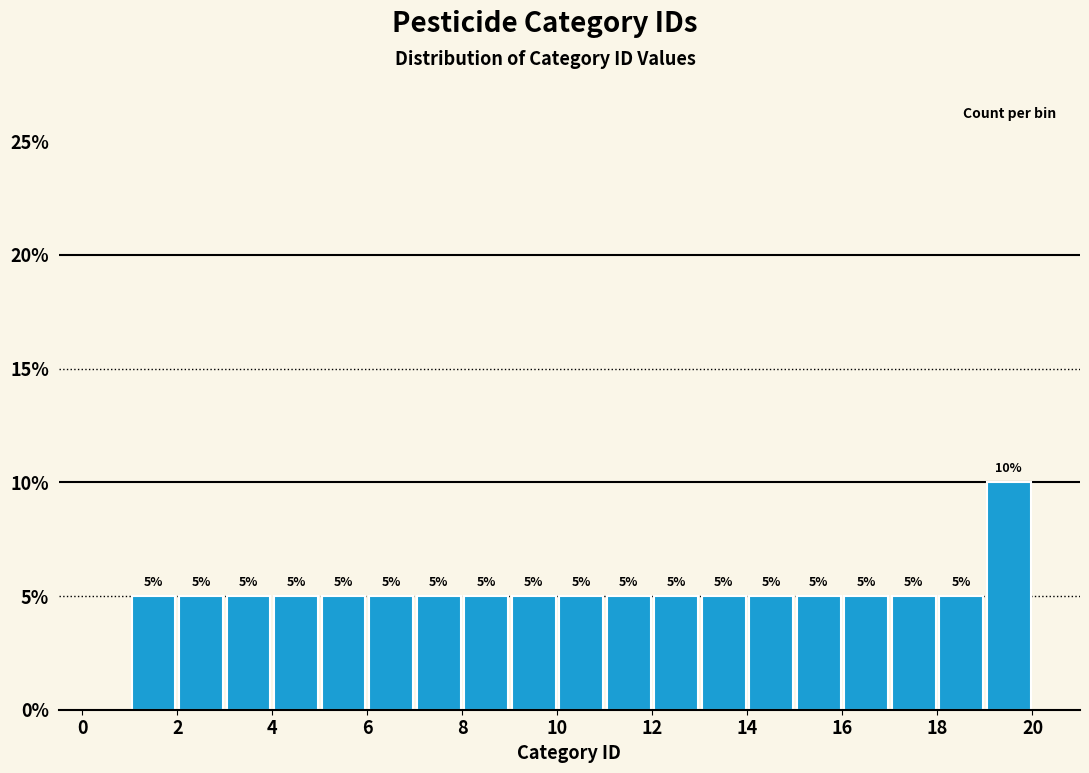

Over which range of the x-axis is the bar tallest?

19 to 20